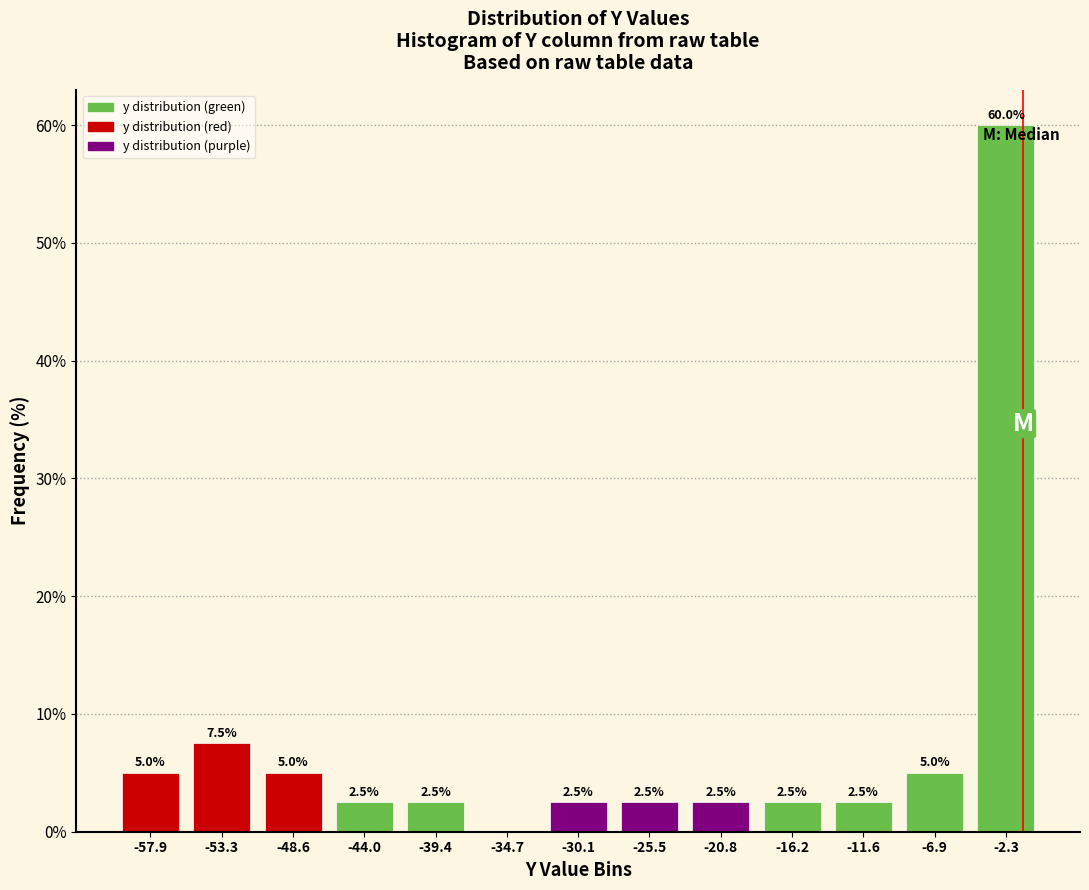

Over which range of the x-axis is the bar tallest?

-4.5 to 0.0